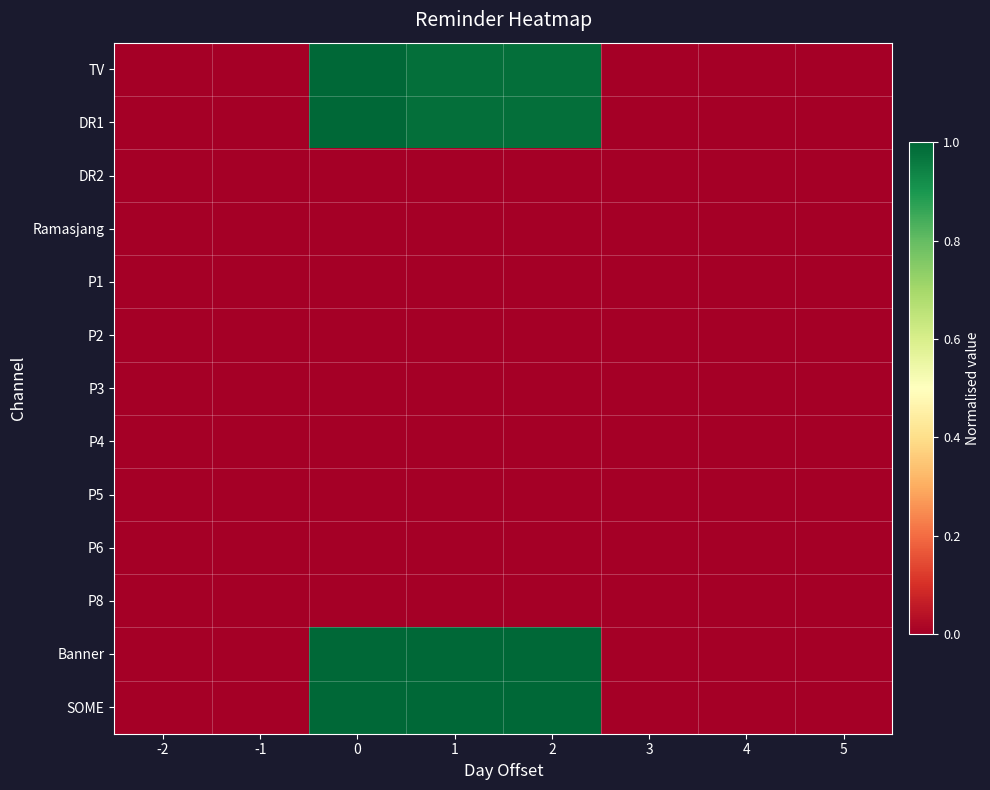

Reading left to right, list all the values displayed in this chart.

TV: -2=0.0	-1=0.0	0=1.0	1=1.0	2=1.0	3=0.0	4=0.0	5=0.0
DR1: -2=0.0	-1=0.0	0=1.0	1=1.0	2=1.0	3=0.0	4=0.0	5=0.0
DR2: -2=0.0	-1=0.0	0=0.0	1=0.0	2=0.0	3=0.0	4=0.0	5=0.0
Ramasjang: -2=0.0	-1=0.0	0=0.0	1=0.0	2=0.0	3=0.0	4=0.0	5=0.0
P1: -2=0.0	-1=0.0	0=0.0	1=0.0	2=0.0	3=0.0	4=0.0	5=0.0
P2: -2=0.0	-1=0.0	0=0.0	1=0.0	2=0.0	3=0.0	4=0.0	5=0.0
P3: -2=0.0	-1=0.0	0=0.0	1=0.0	2=0.0	3=0.0	4=0.0	5=0.0
P4: -2=0.0	-1=0.0	0=0.0	1=0.0	2=0.0	3=0.0	4=0.0	5=0.0
P5: -2=0.0	-1=0.0	0=0.0	1=0.0	2=0.0	3=0.0	4=0.0	5=0.0
P6: -2=0.0	-1=0.0	0=0.0	1=0.0	2=0.0	3=0.0	4=0.0	5=0.0
P8: -2=0.0	-1=0.0	0=0.0	1=0.0	2=0.0	3=0.0	4=0.0	5=0.0
Banner: -2=0.0	-1=0.0	0=1.0	1=1.0	2=1.0	3=0.0	4=0.0	5=0.0
SOME: -2=0.0	-1=0.0	0=1.0	1=1.0	2=1.0	3=0.0	4=0.0	5=0.0